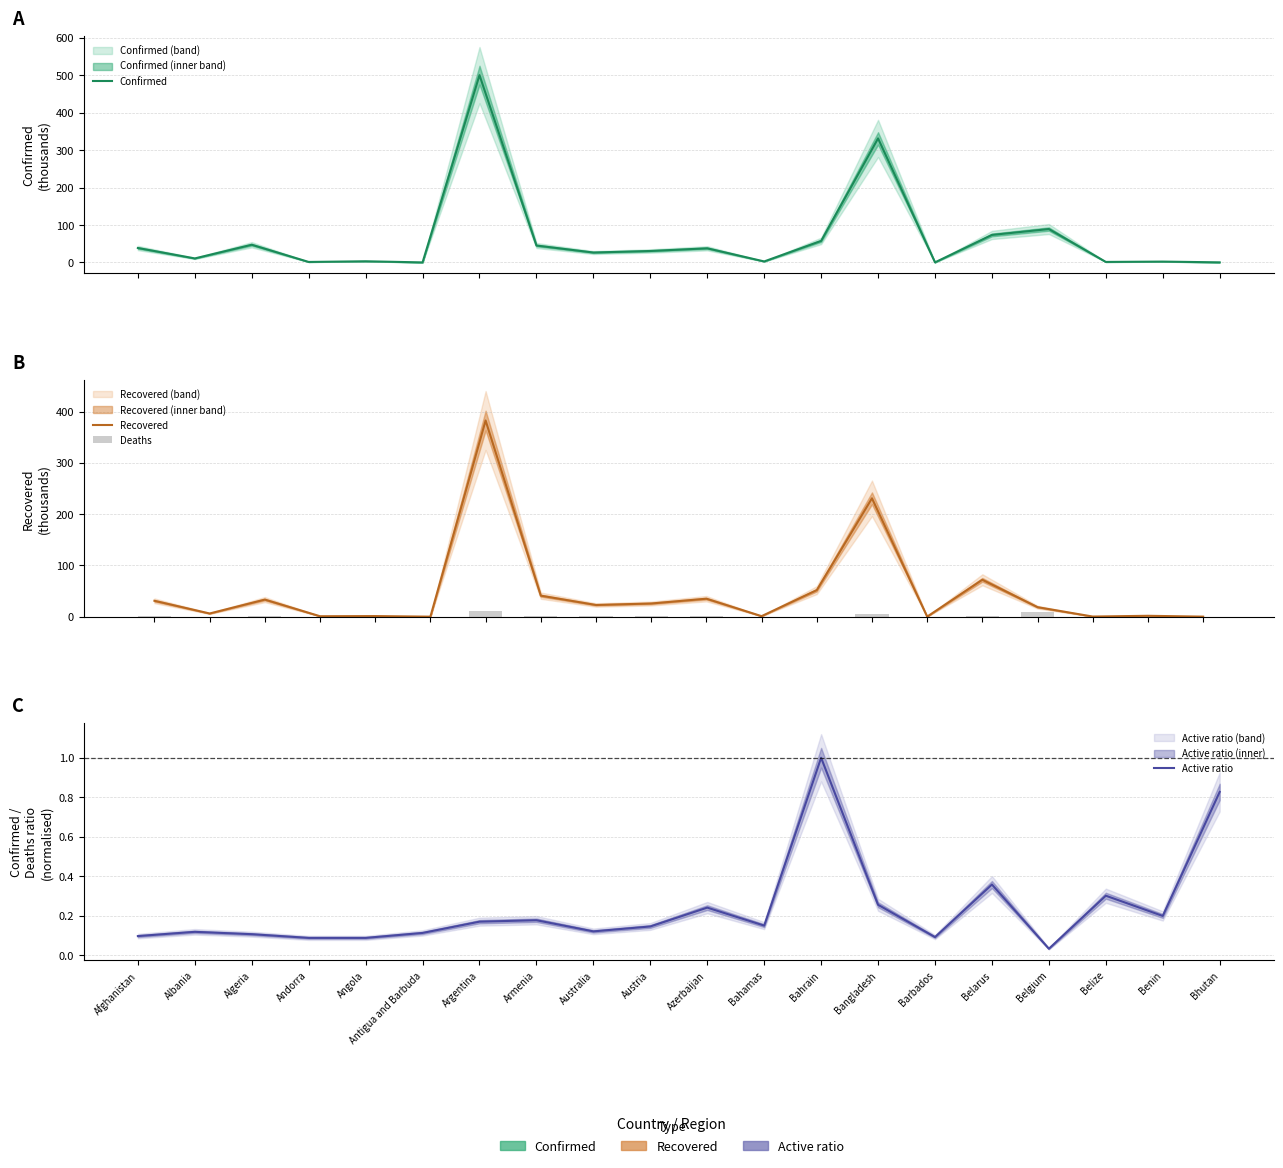

Where does the Confirmed series first go above 30?

Afghanistan